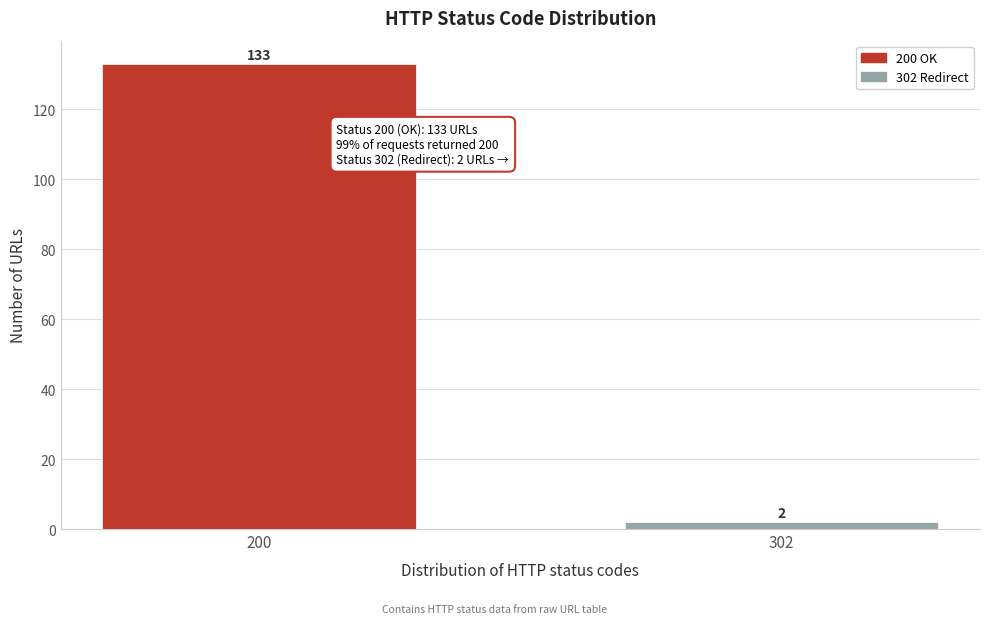

Reading left to right, extract all data points from this chart.

133	2